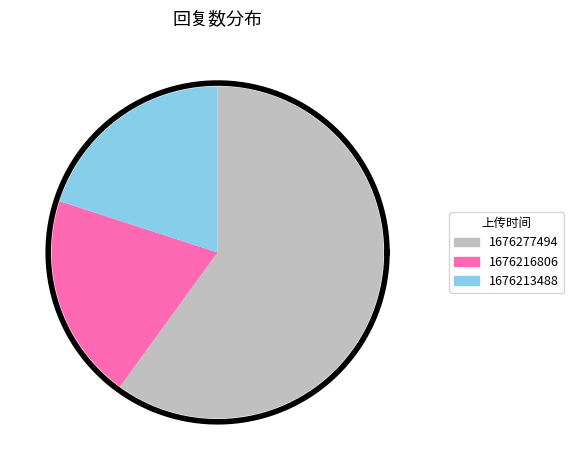

True or false: 1676205840 accounts for 11% of the total.

False